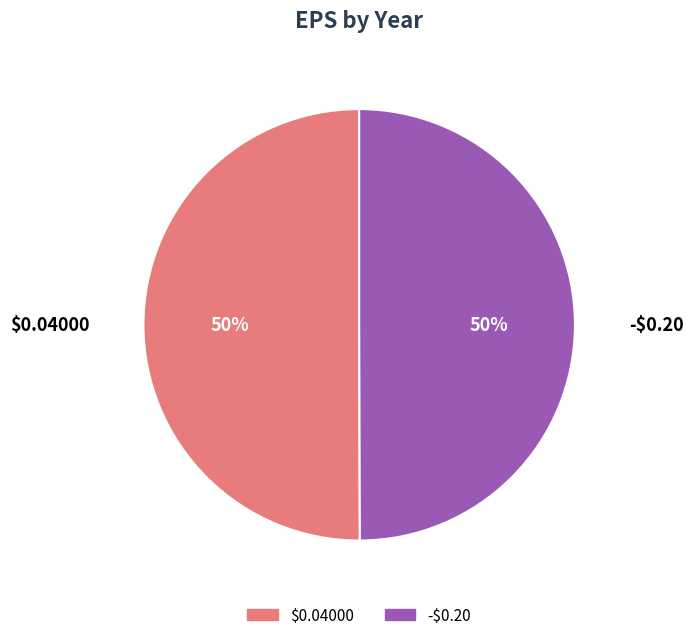

To the nearest percent, what is the average slice percentage?

50%